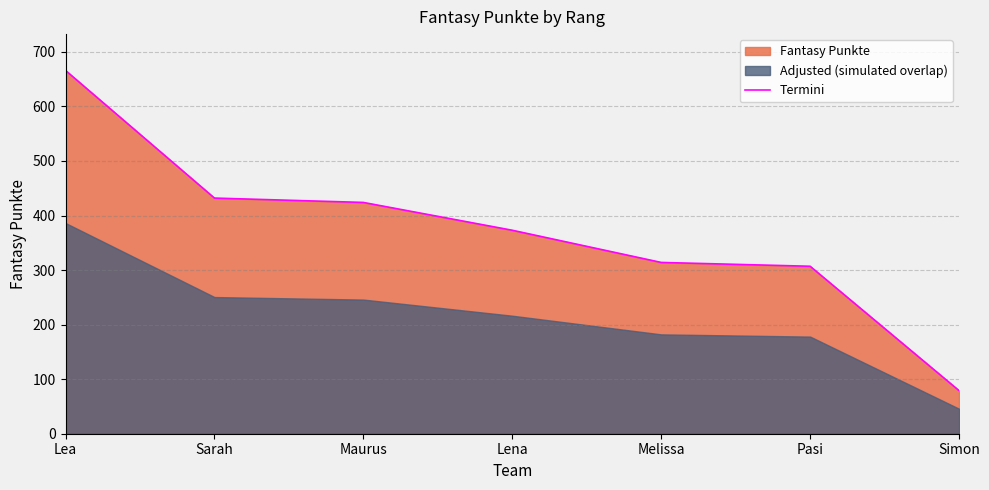

True or false: the data shows 307 at Pasi.

True